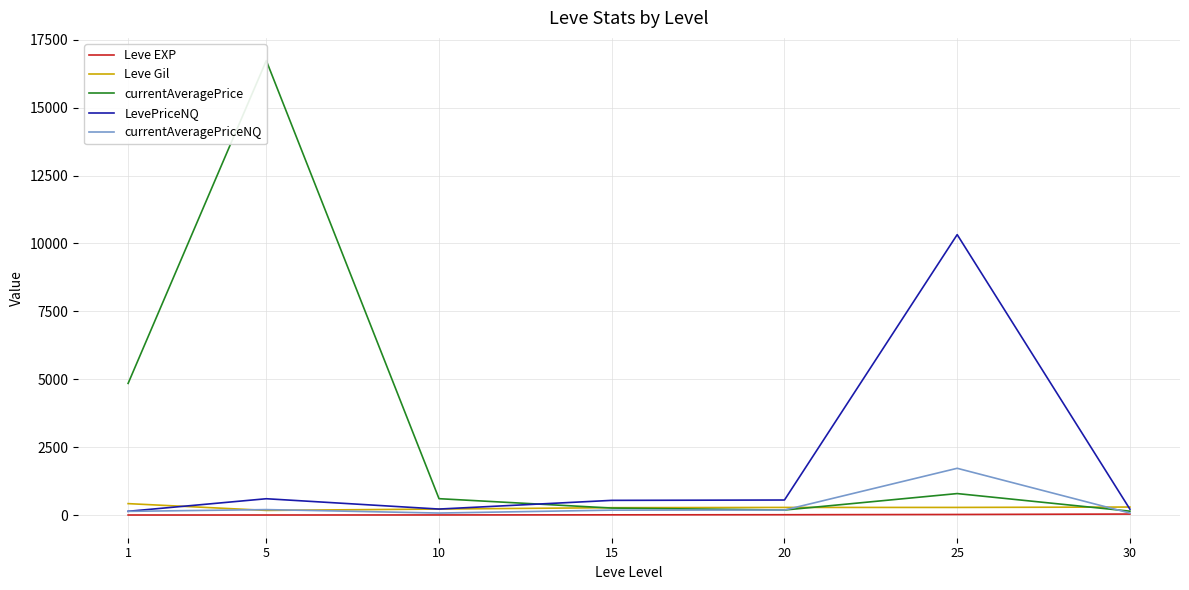

Reading left to right, what are all the values shown in this chart?

Leve EXP: 1=1	5=1	10=3	15=7	20=11	25=20	30=36
Leve Gil: 1=420	5=170	10=220	15=270	20=280	25=280	30=294
currentAveragePrice: 1=4847	5=16734	10=602	15=257	20=184	25=790	30=142
LevePriceNQ: 1=137	5=600	10=220	15=540	20=553	25=10326	30=216
currentAveragePriceNQ: 1=135	5=200	10=73	15=180	20=184	25=1721	30=72